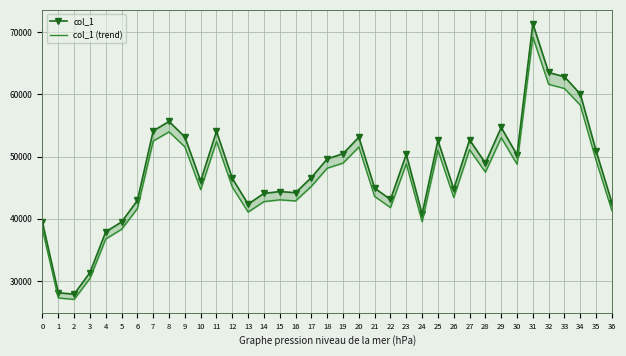

Which category has the lowest value in the col_1 (trend) series?

2